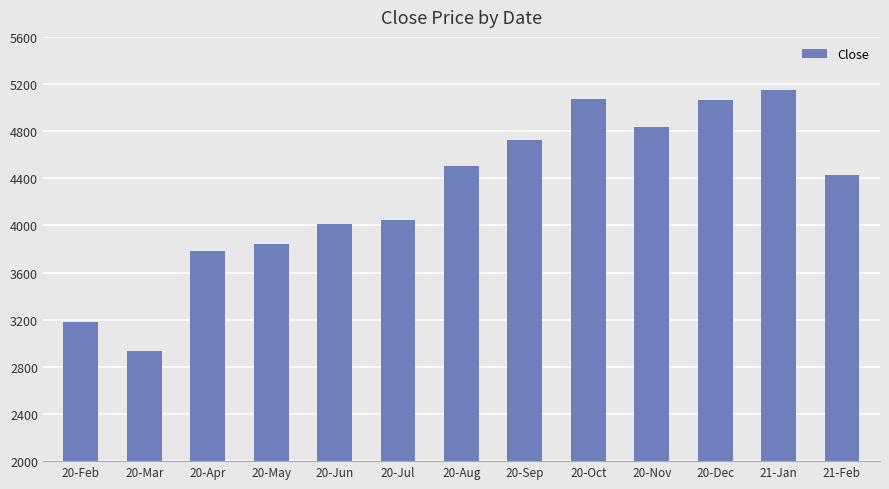

What is the average value?

4276.6